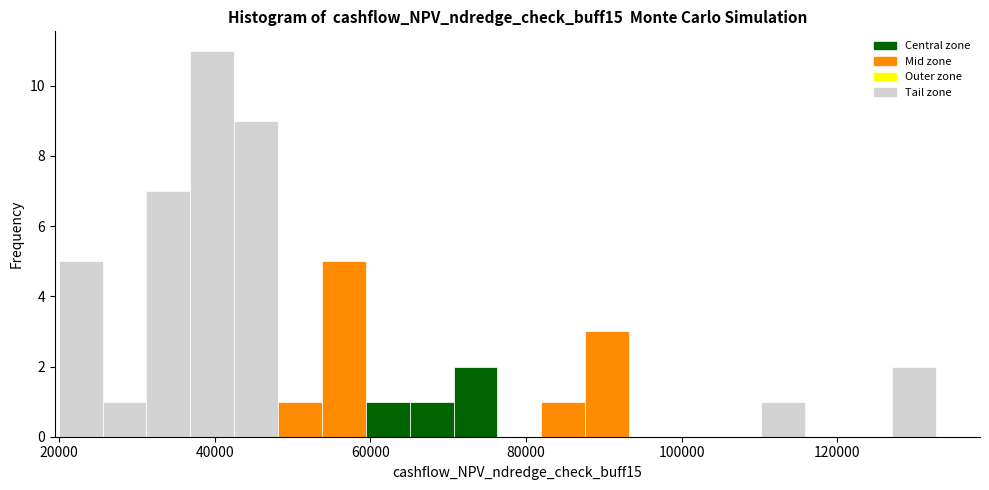

Around what value on the x-axis is the tallest bar? Give the approximate position of its centre, as read against the axis.

40000